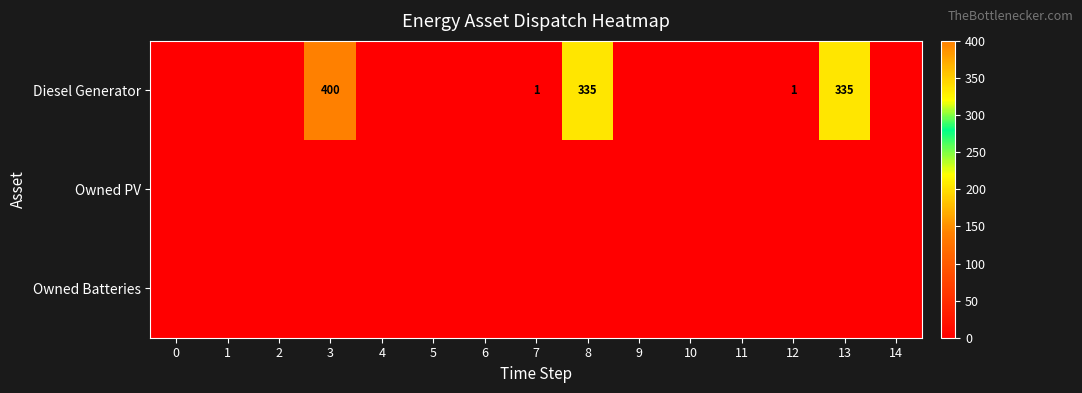

Is the value of Owned Batteries at 7 greater than the value of Diesel Generator at 2?

No